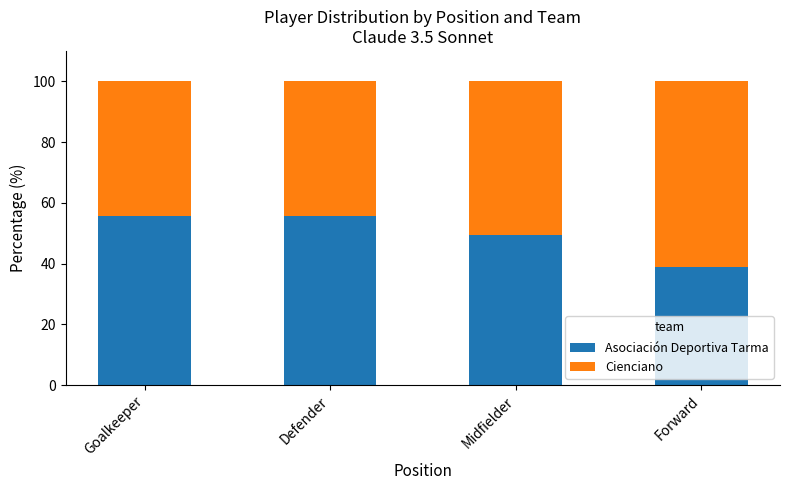

Reading right to left, transcribe the values for Asociación Deportiva Tarma.

38.7	49.6	55.8	55.8